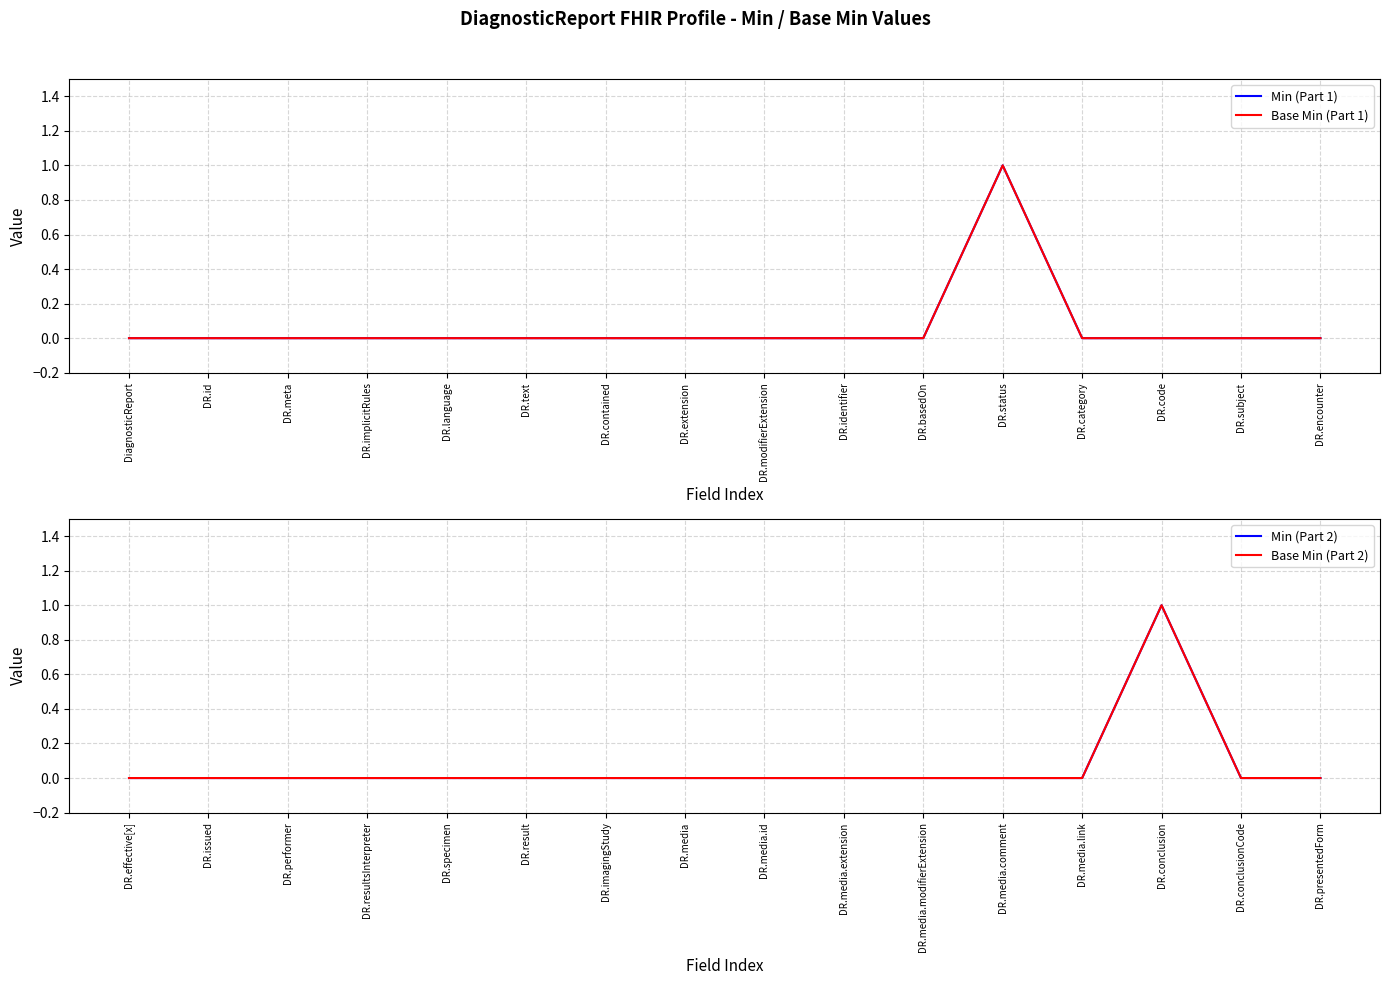

What is the label of the 14th point from the left?

DR.code